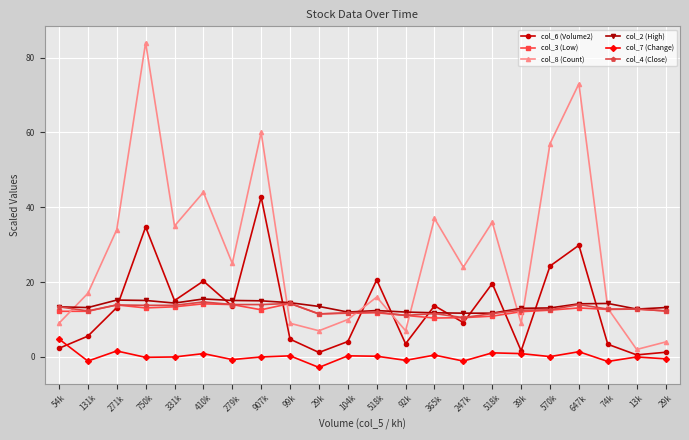

What is the difference between the col_7 (Change) values at 647k and 74k?

2.6